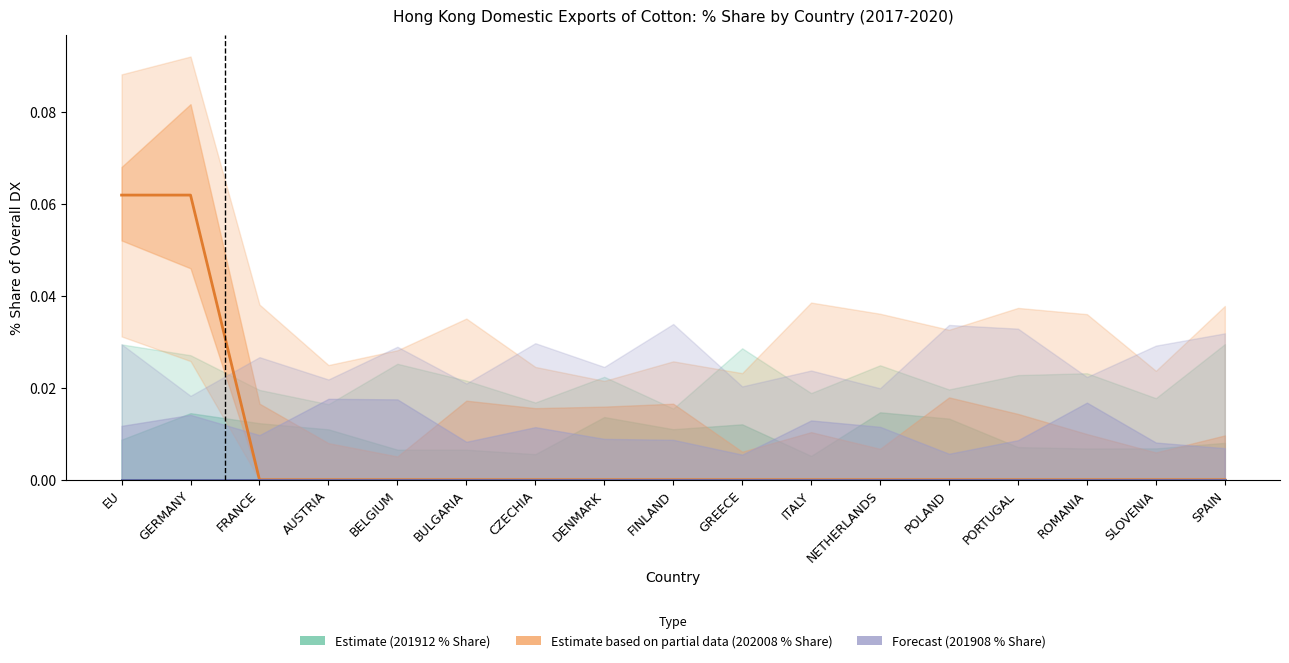

What is the label of the 4th point from the right?

PORTUGAL